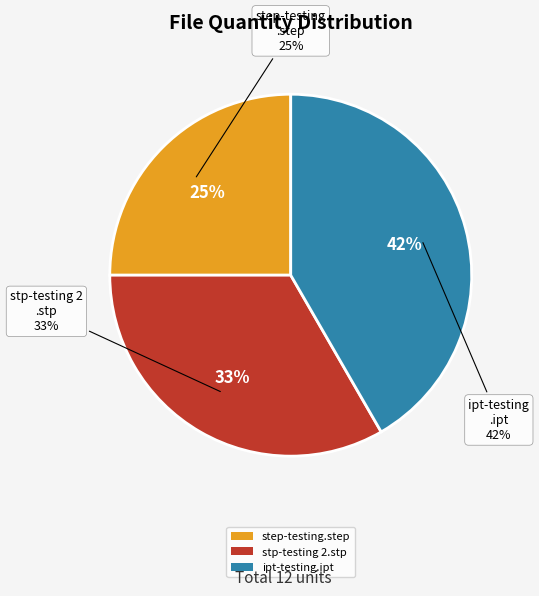

To the nearest percent, what is the combined percentage of ipt-testing.ipt and step-testing.step?

67%